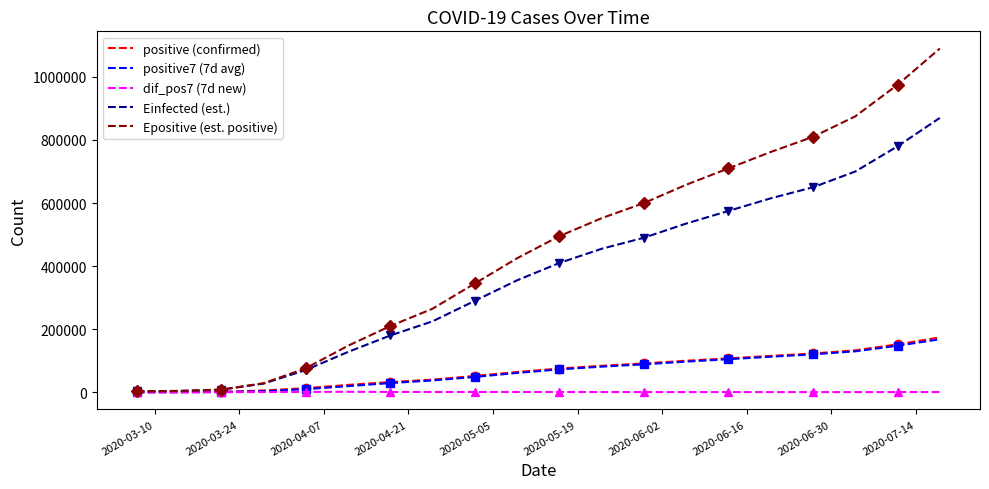

Reading left to right, extract all data points from this chart.

positive (confirmed): 54.0	198.0	1277.0	5576.0	12978.0	23316.0	32459.0	40020.0	51822.0	64261.0	75244.0	84030.0	91380.0	100014.0	107476.0	115350.0	122906.0	133076.0	151943.0	173927.0
positive7 (7d avg): 54.0	119.4	688.9	3414.0	9780.6	19337.3	29163.6	37420.3	48591.7	61199.4	72508.1	81170.7	88526.6	97191.7	104745.1	112630.9	120219.1	129786.0	147534.1	168060.6
dif_pos7 (7d new): 54.0	20.6	154.1	614.1	1057.4	1476.9	1000.4	850.1	900.3	901.7	800.6	700.3	600.1	580.3	560.1	540.4	520.1	510.6	600.3	700.3
Einfected (est.): 3073.6	4147.6	8235.0	27351.9	70476.0	127906.3	180000.0	225000.0	290000.0	355000.0	410000.0	455000.0	490000.0	535000.0	575000.0	615000.0	650000.0	700000.0	780000.0	870000.0
Epositive (est. positive): 3073.6	4148.5	8372.3	28635.4	76086.2	147485.2	210000.0	265000.0	345000.0	425000.0	495000.0	552000.0	600000.0	658000.0	710000.0	762000.0	810000.0	875000.0	975000.0	1090000.0